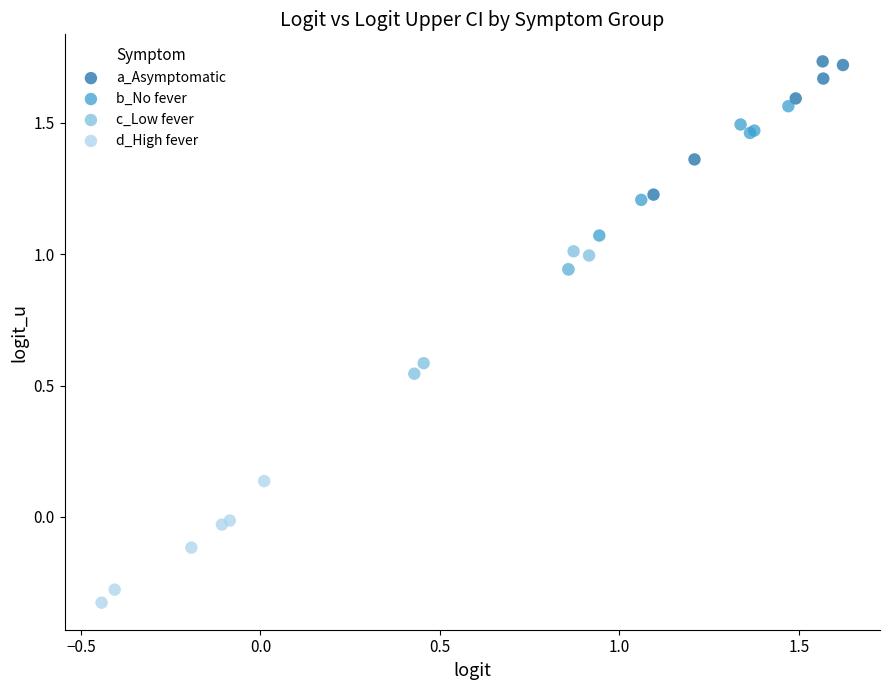

What are all the series names shown in the legend?

a_Asymptomatic, b_No fever, c_Low fever, d_High fever